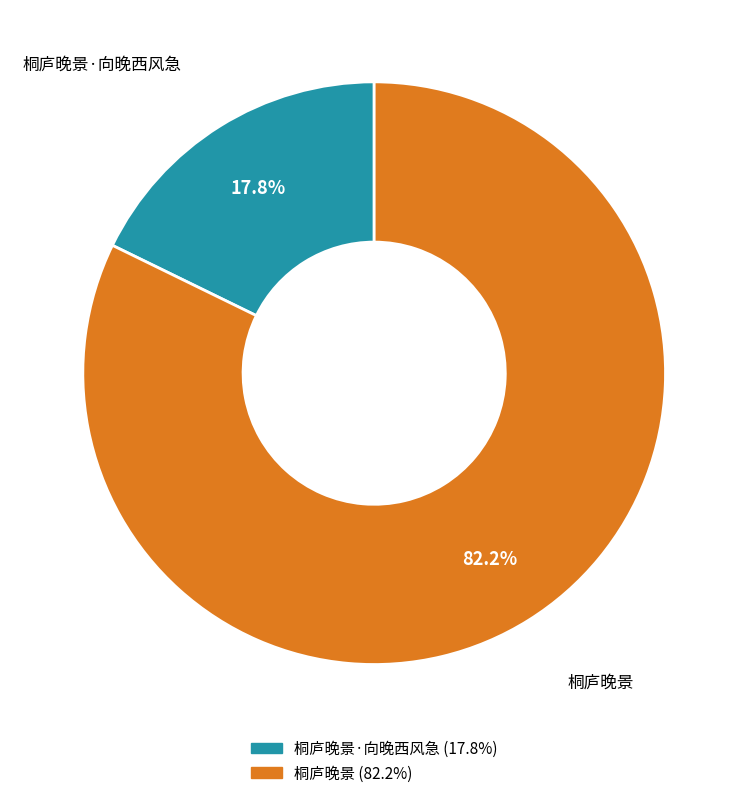

Is there a majority slice in this chart?

Yes